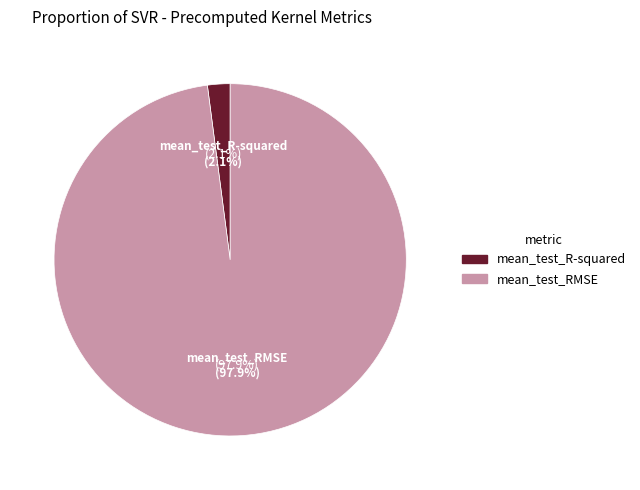

What is the change in value from mean_test_R-squared to mean_test_RMSE?

+20.1